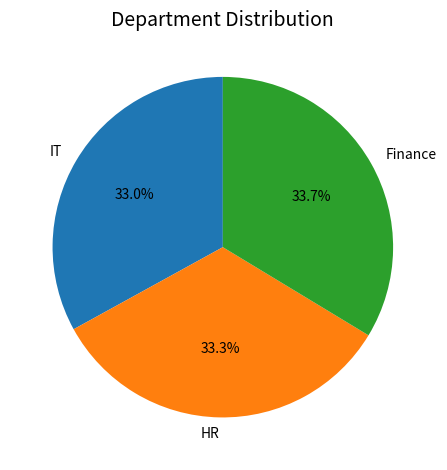

What percentage do HR and Finance together represent?

67.0%